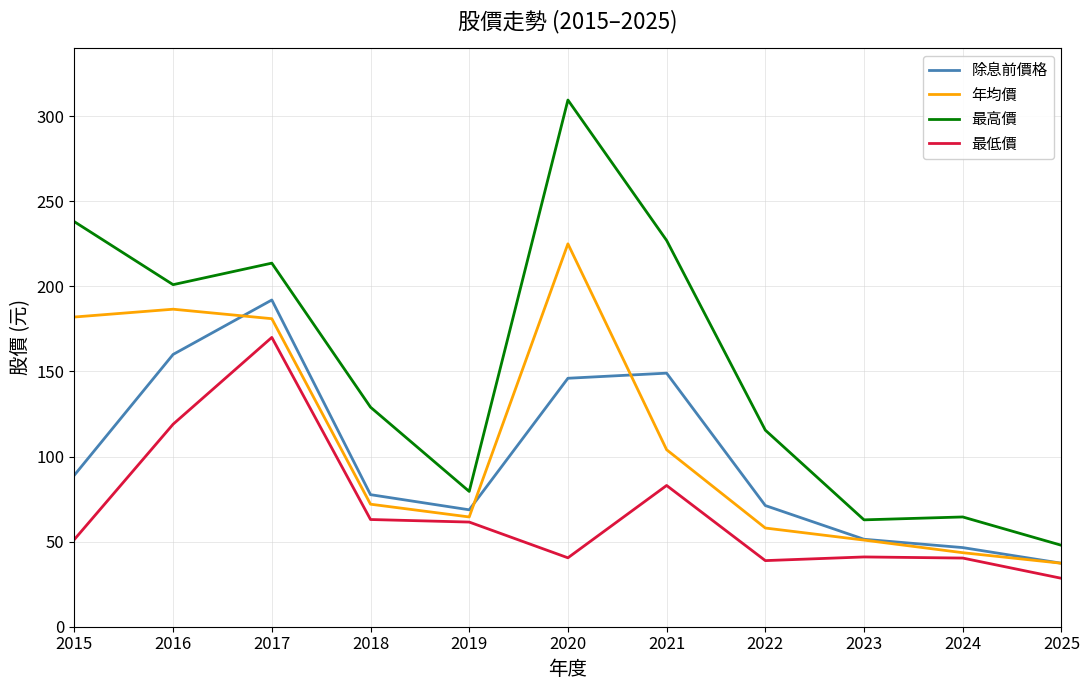

Where is 最低價 nearest to the value 99?

2021